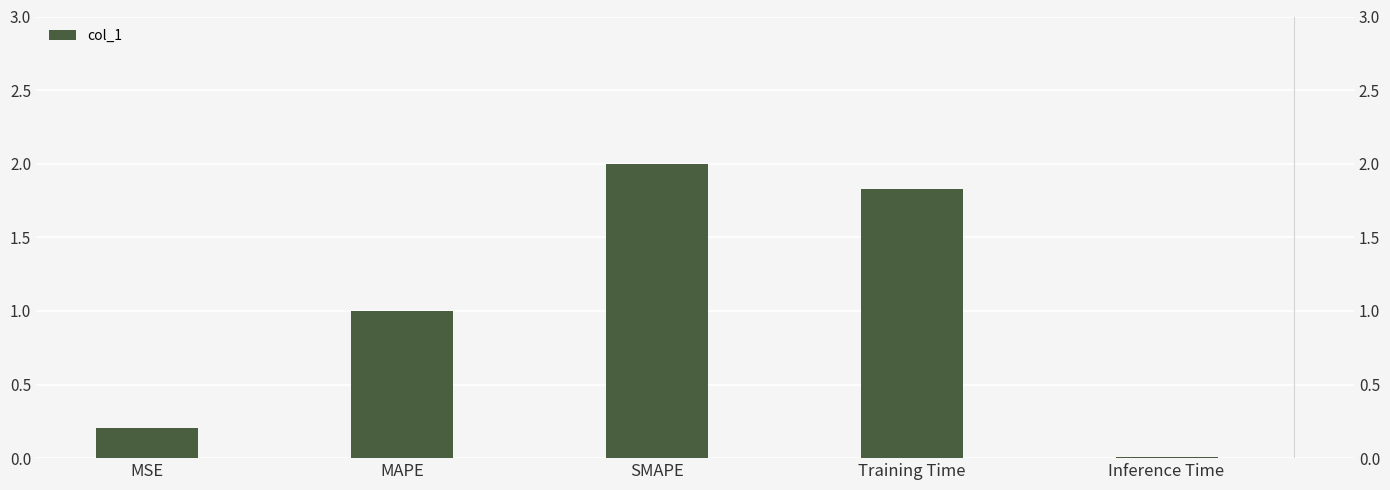

How many data points are less than 1?

2